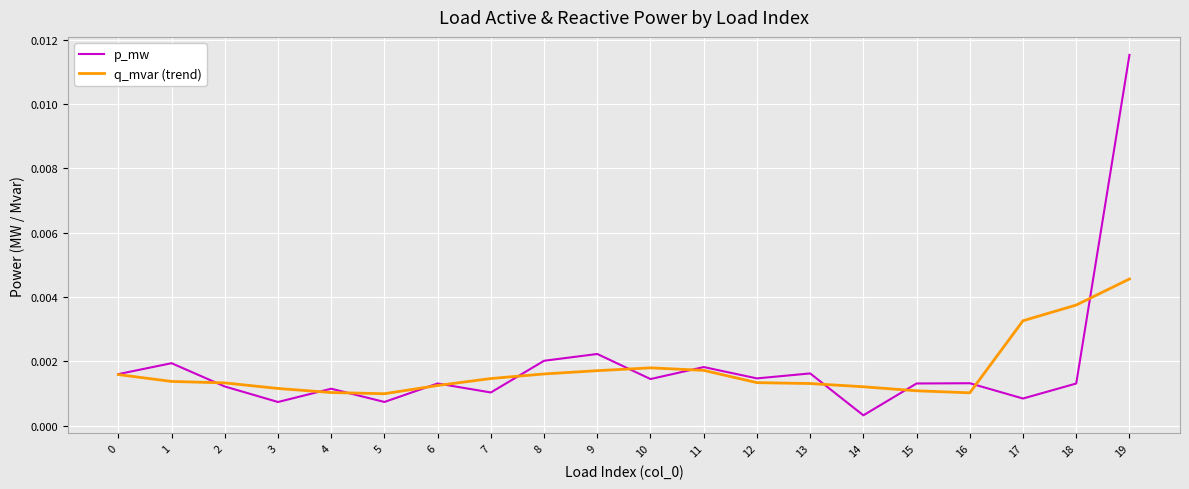

At which category does p_mw reach its first local peak?

1